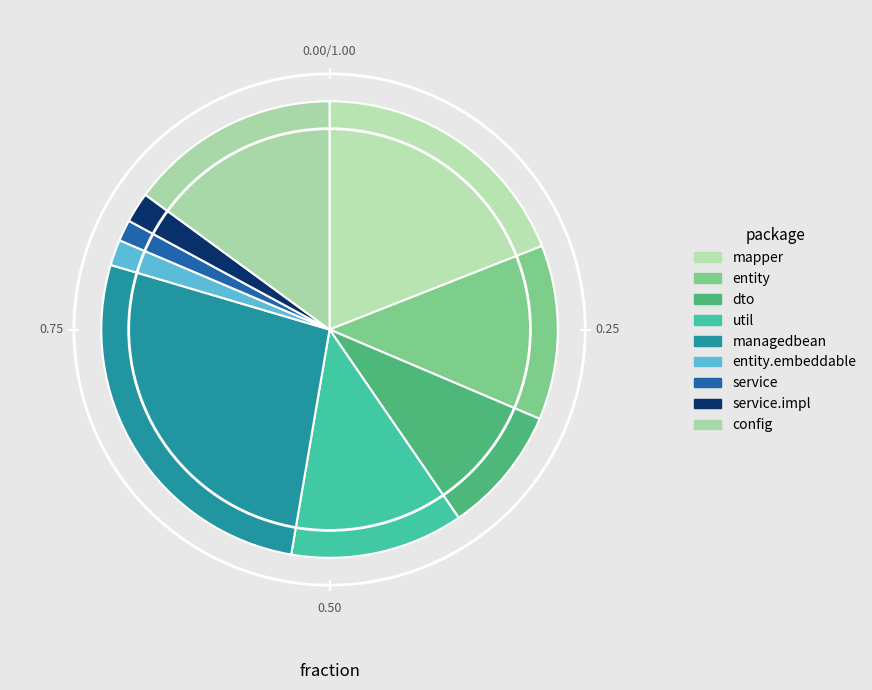

To the nearest percent, what is the difference between the largest and smallest slice percentages?

25%